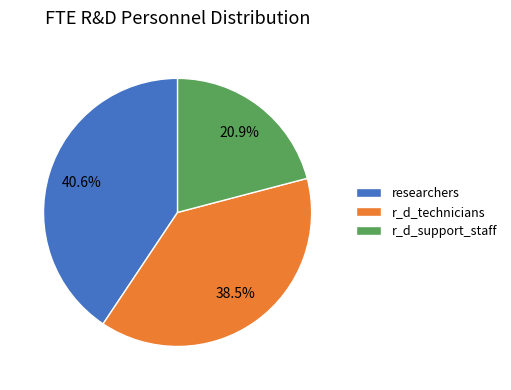

Which slice is the smallest?

r_d_support_staff